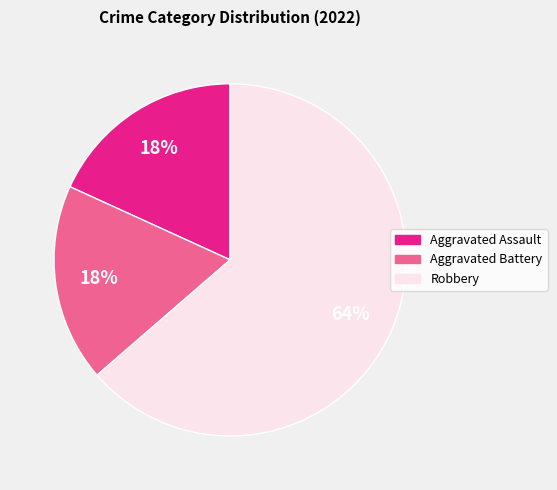

To the nearest percent, what is the average slice percentage?

33%